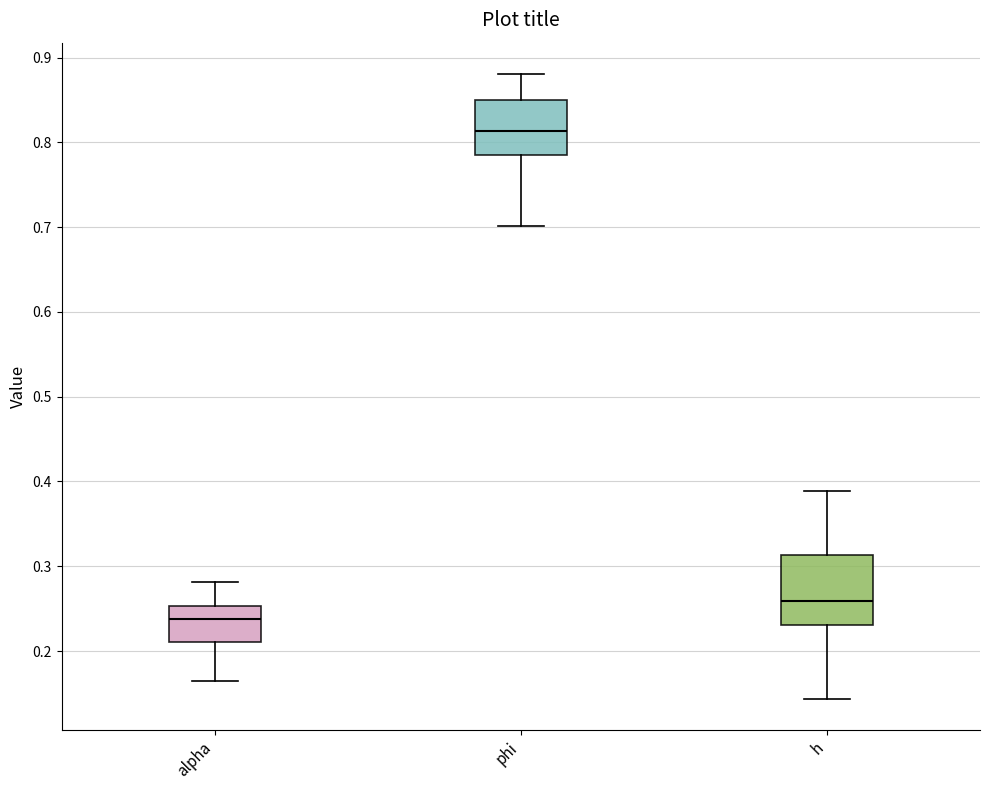

Where is the upper edge of the box for alpha on the y-axis? The values are not printed on the chart, so give them approximately, as read against the axis.

0.25